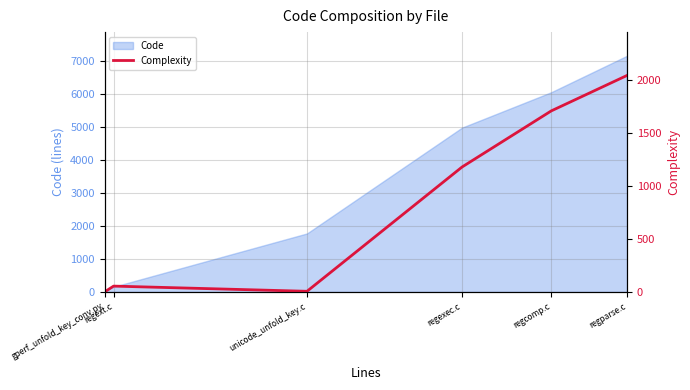

True or false: the data shows 0 at gperf_unfold_key_conv.py.

True